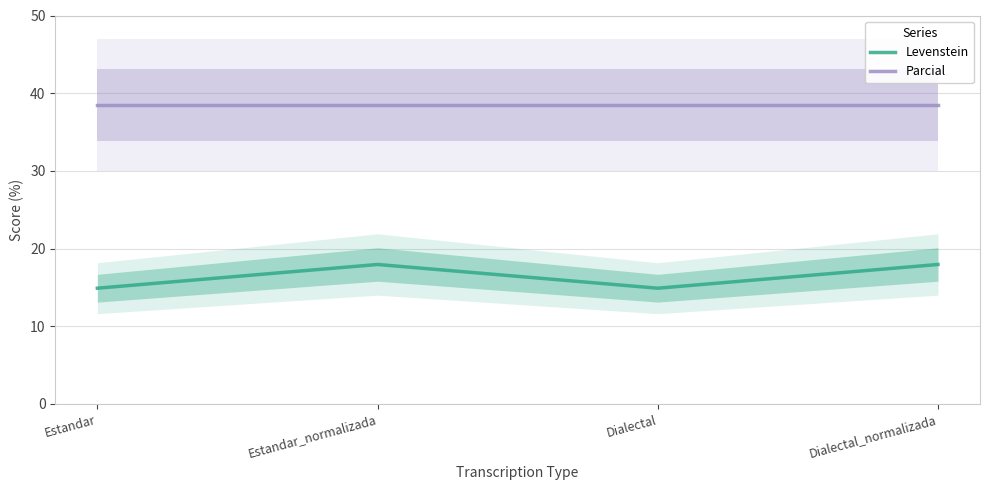

True or false: Parcial and Levenstein cross at least once.

False